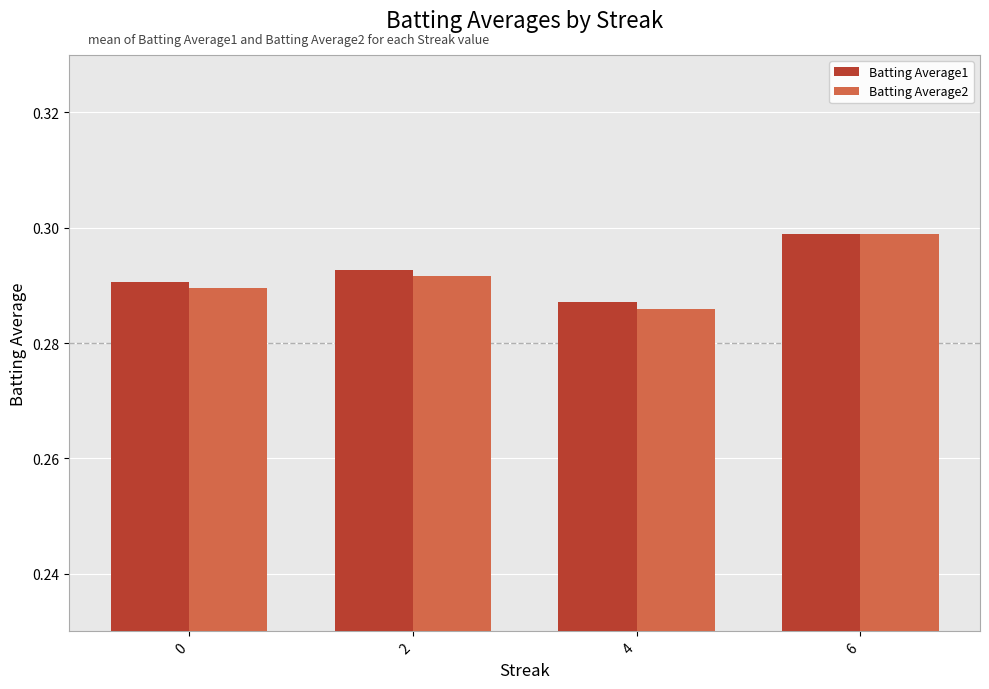

The Batting Average2 series shows 0.4 at 4. True or false?

False